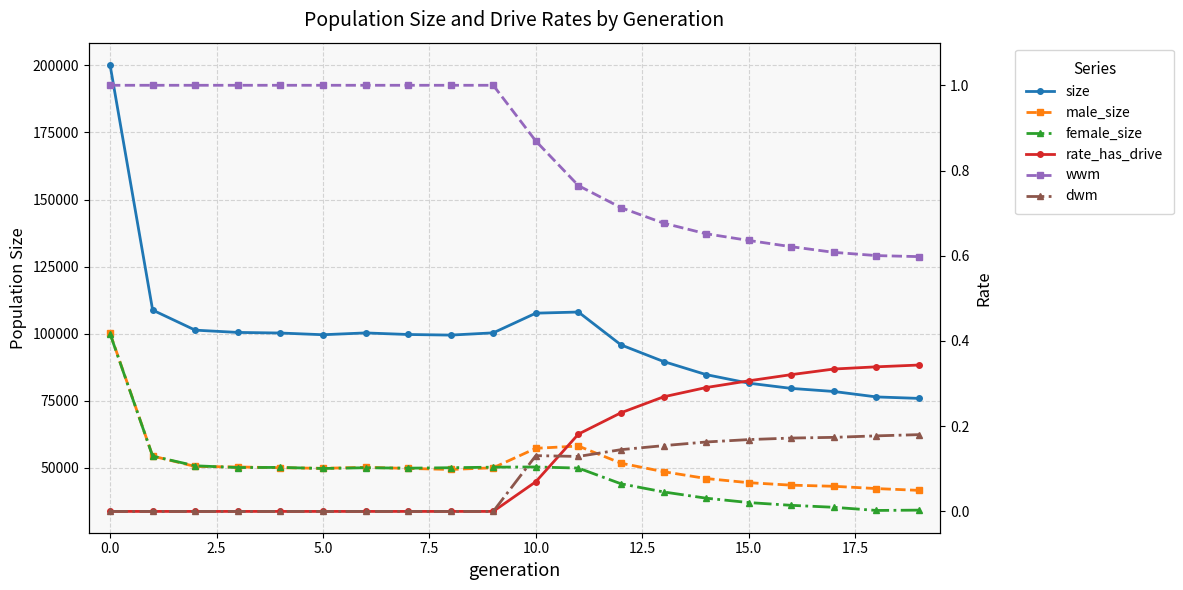

How many interior local peaks does the size series have?

2